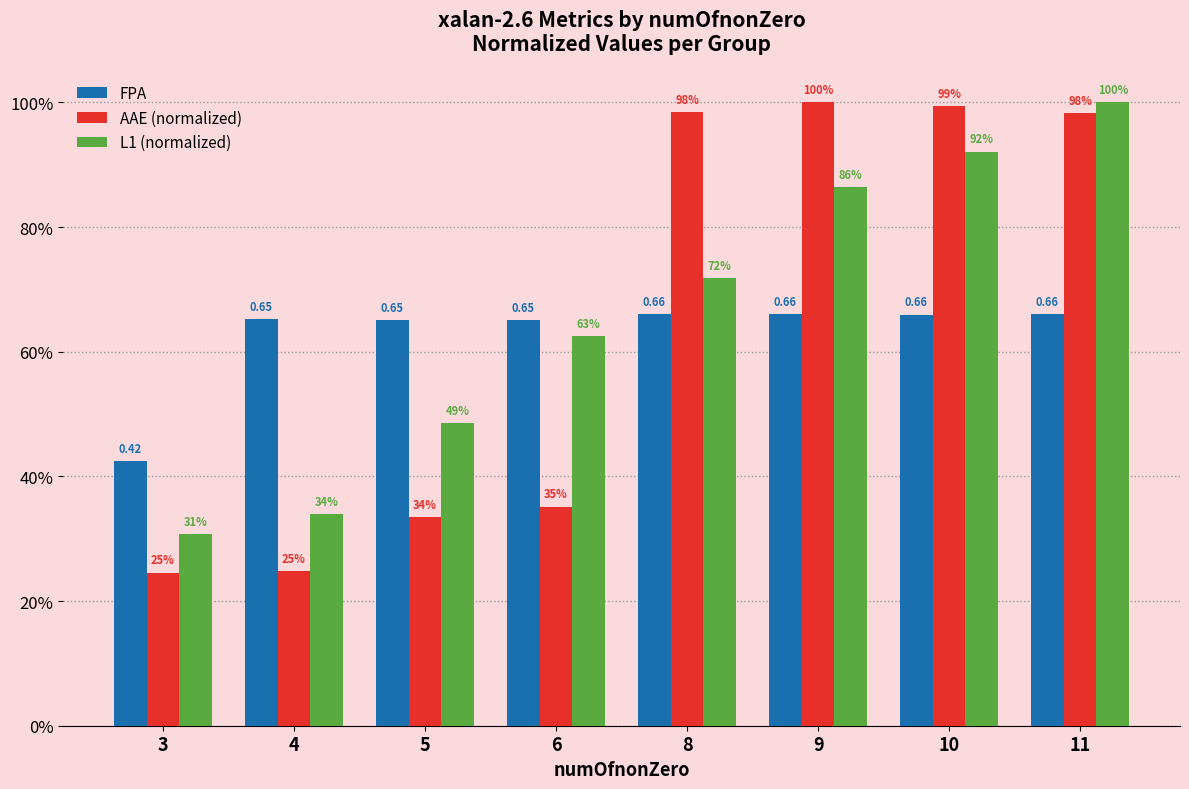

Does the chart contain stacked bars?

No